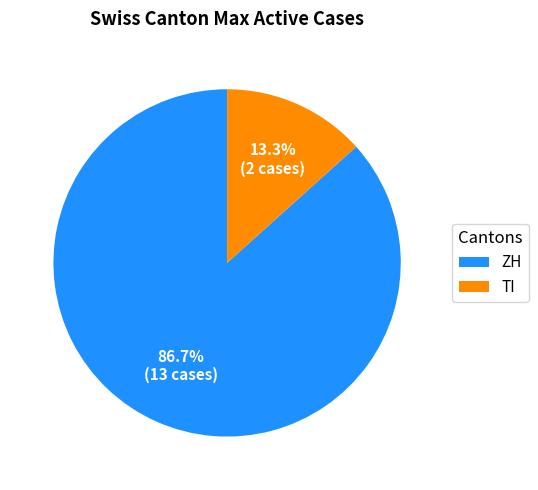

What is the ratio of the value at ZH to the value at TI?

6.5